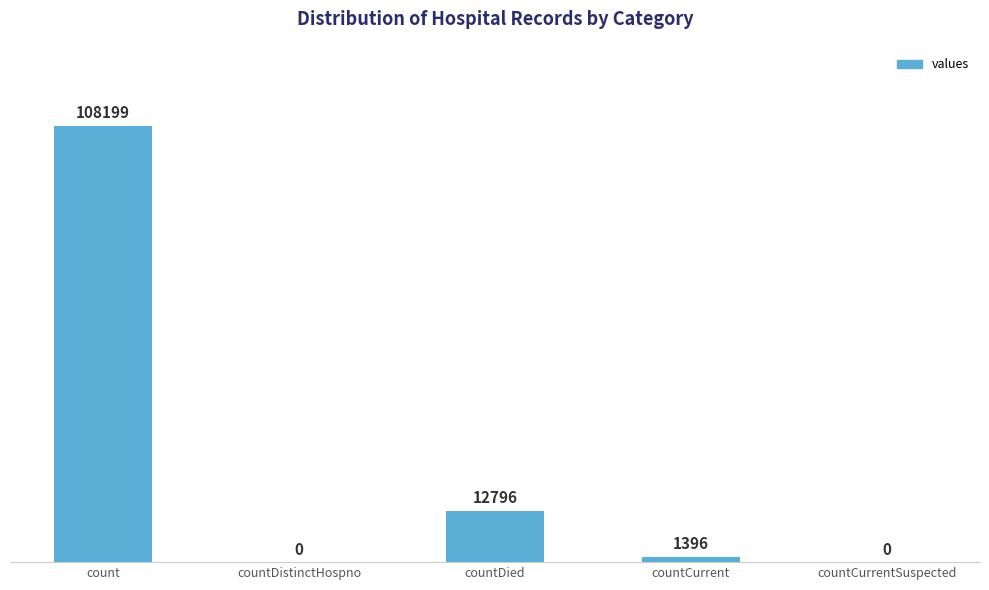

What is the sum of all values?

122391